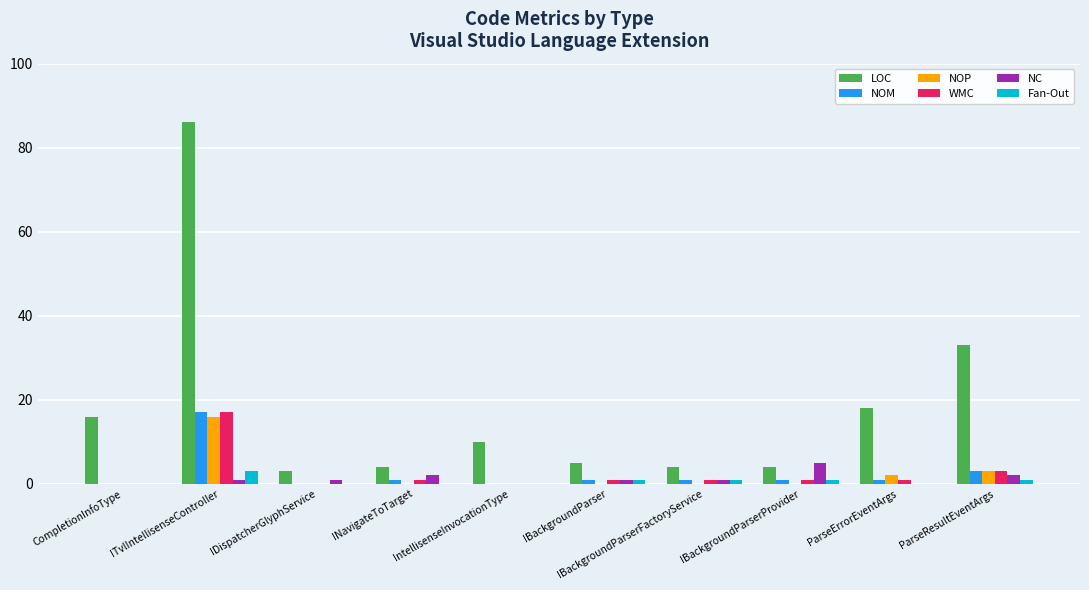

At which category does the chart reach its peak across all series?

ITvlIntellisenseController